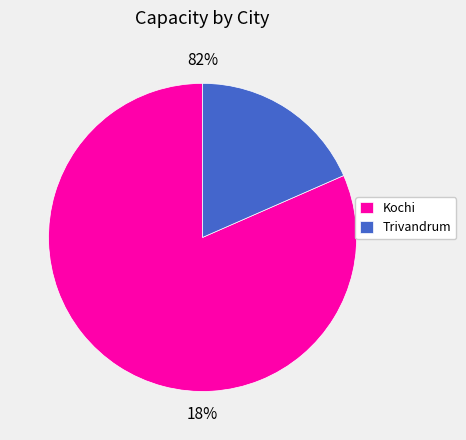

What percentage is the Kochi slice, to the nearest percent?

82%